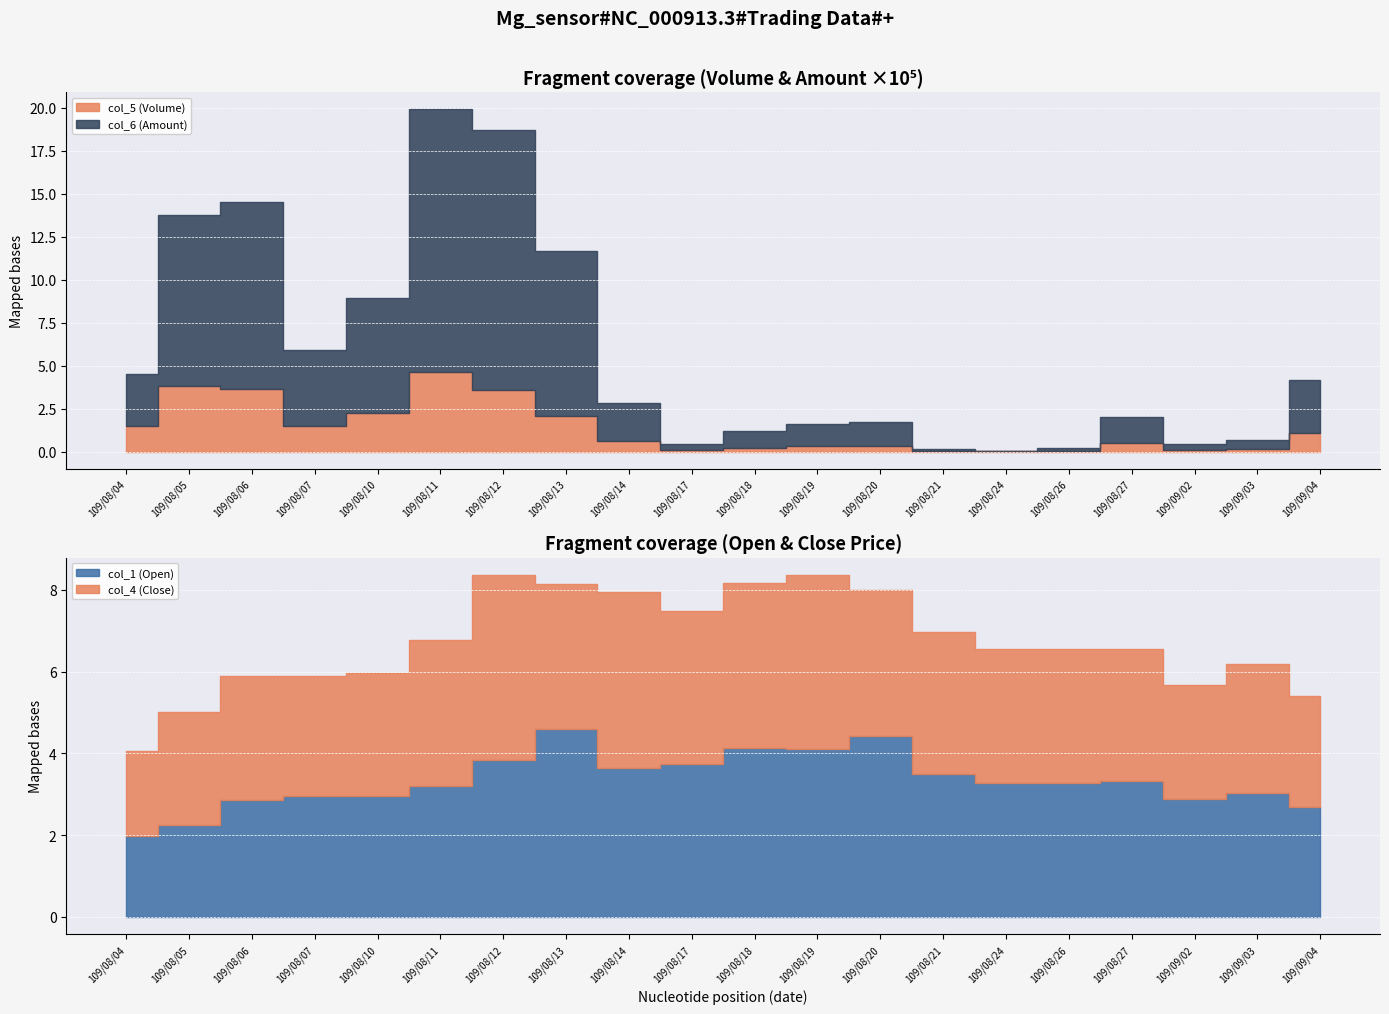

At which category does col_6 (Amount) reach its first local peak?

109/08/06